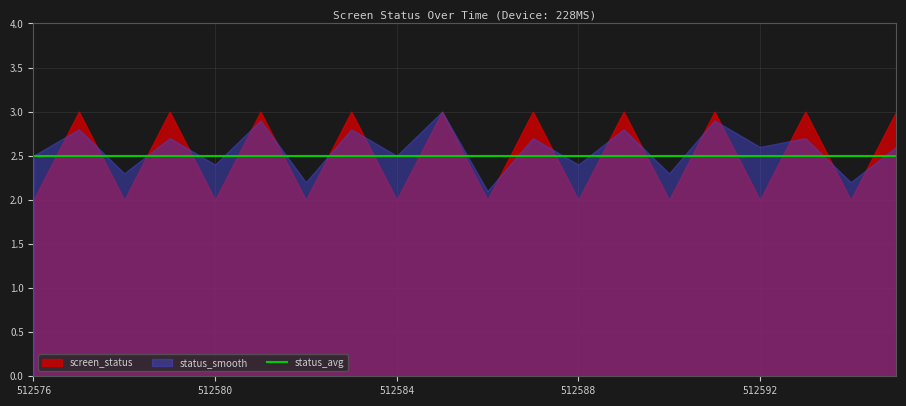

True or false: status_avg has more than 0 points higher than both neighbors.

False